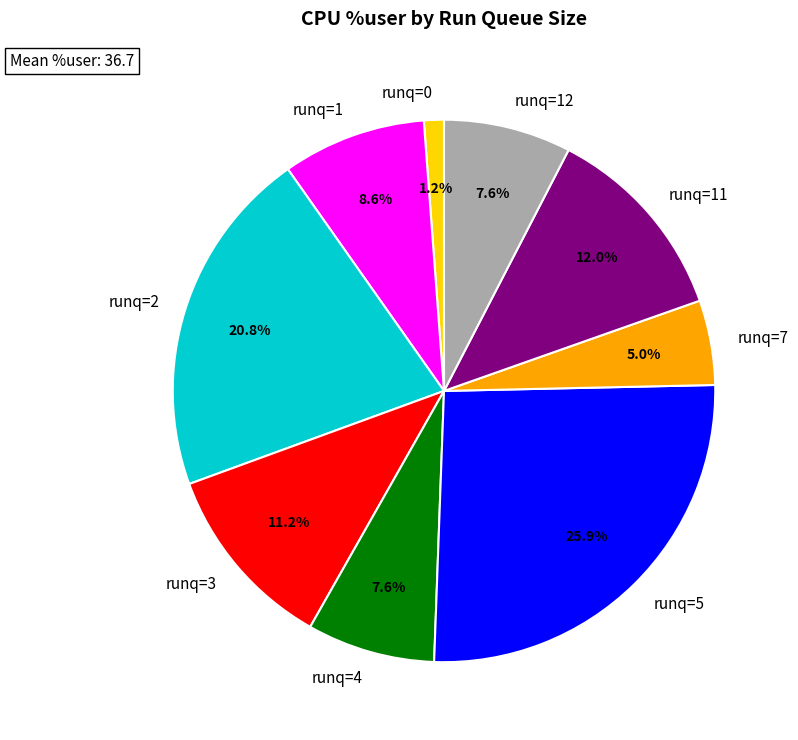

How much of the chart is everything except runq=1?

91.4%